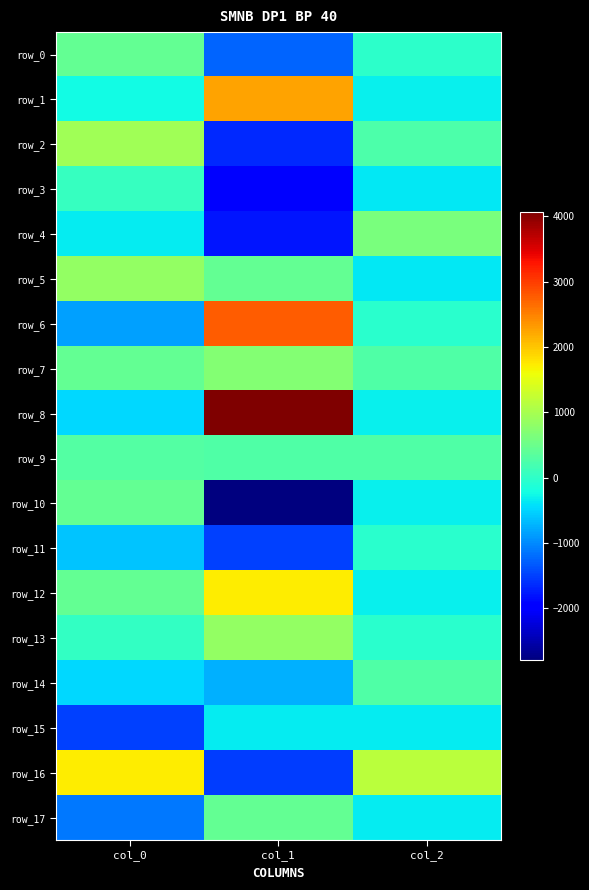

What is the difference between the second highest and minimum values in the row_17 series?

789.5